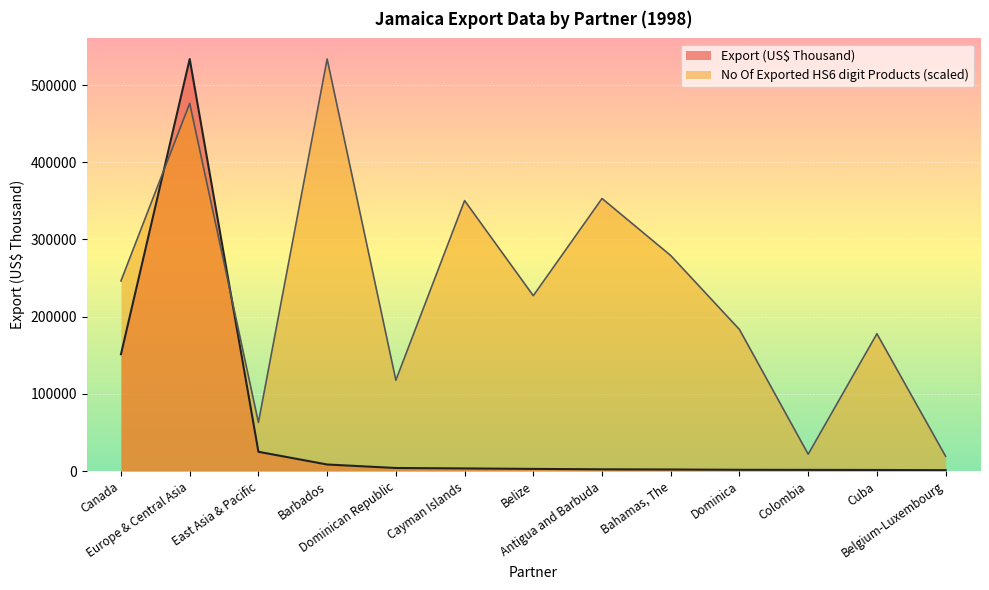

How many lines are shown in the chart?

2